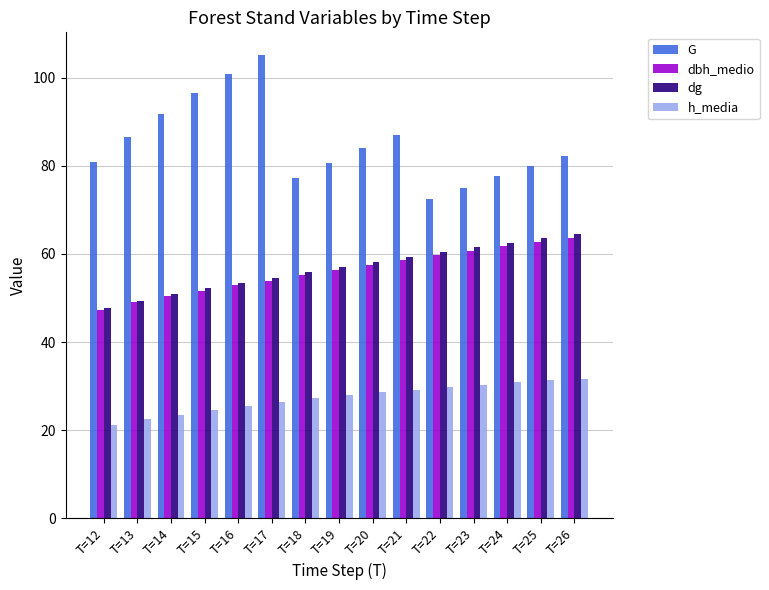

Which series has the largest total across all categories?

G